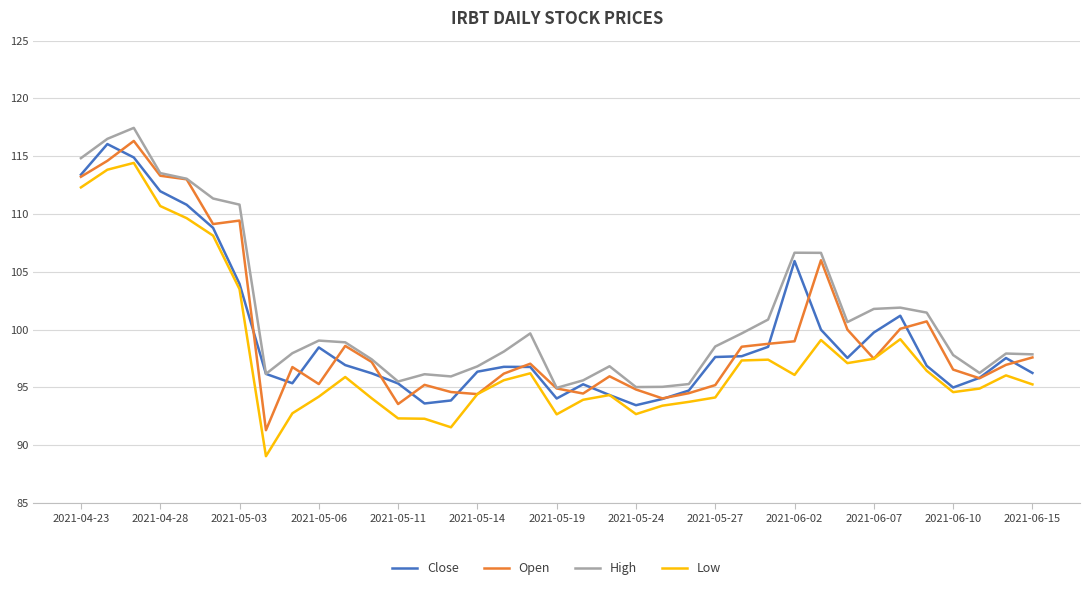

How many categories are shown in the chart?

37